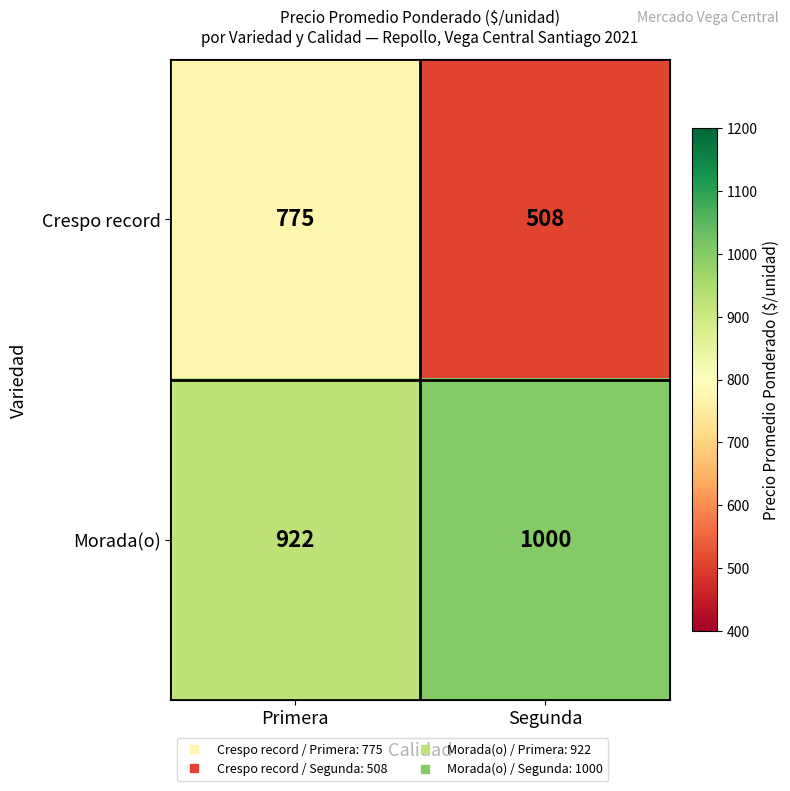

At which category is the sum across all series the highest?

Primera